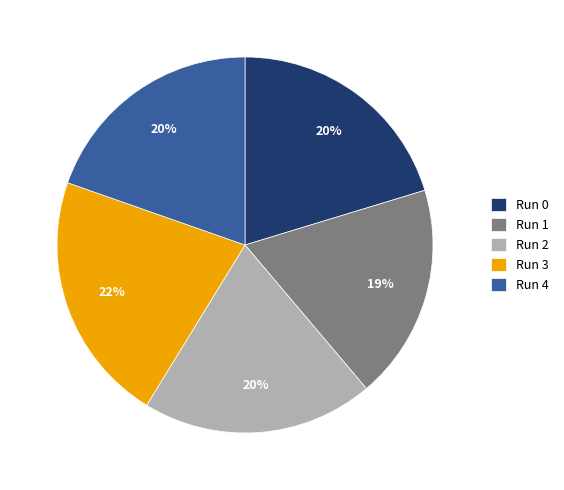

To the nearest percent, what portion does Run 2 represent?

20%